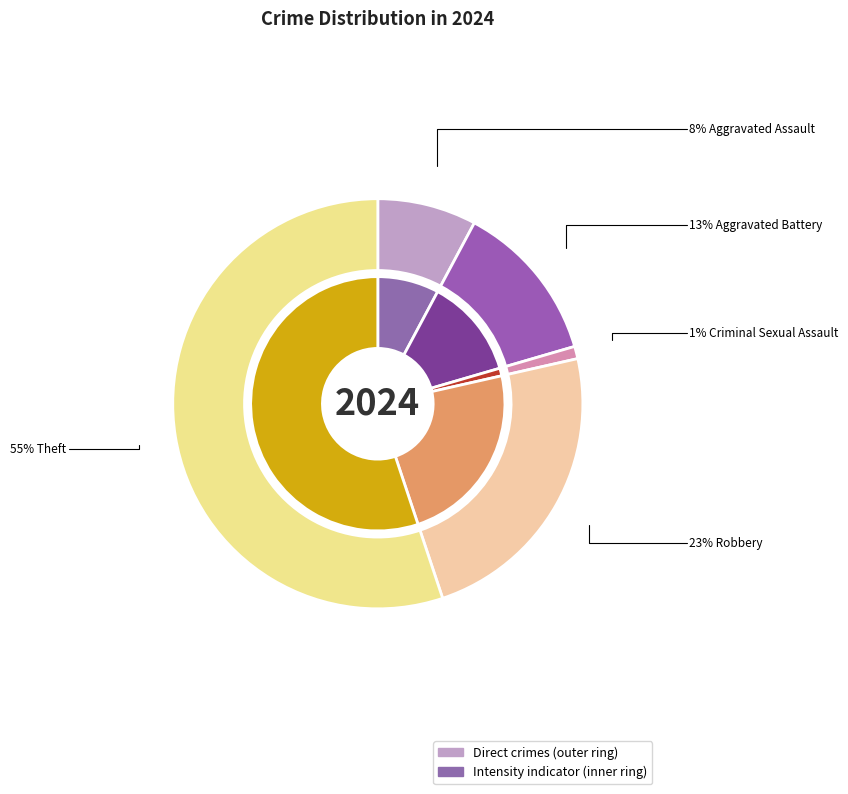

Rank the categories by value from highest to lowest.

Theft, Robbery, Aggravated Battery, Aggravated Assault, Criminal Sexual Assault